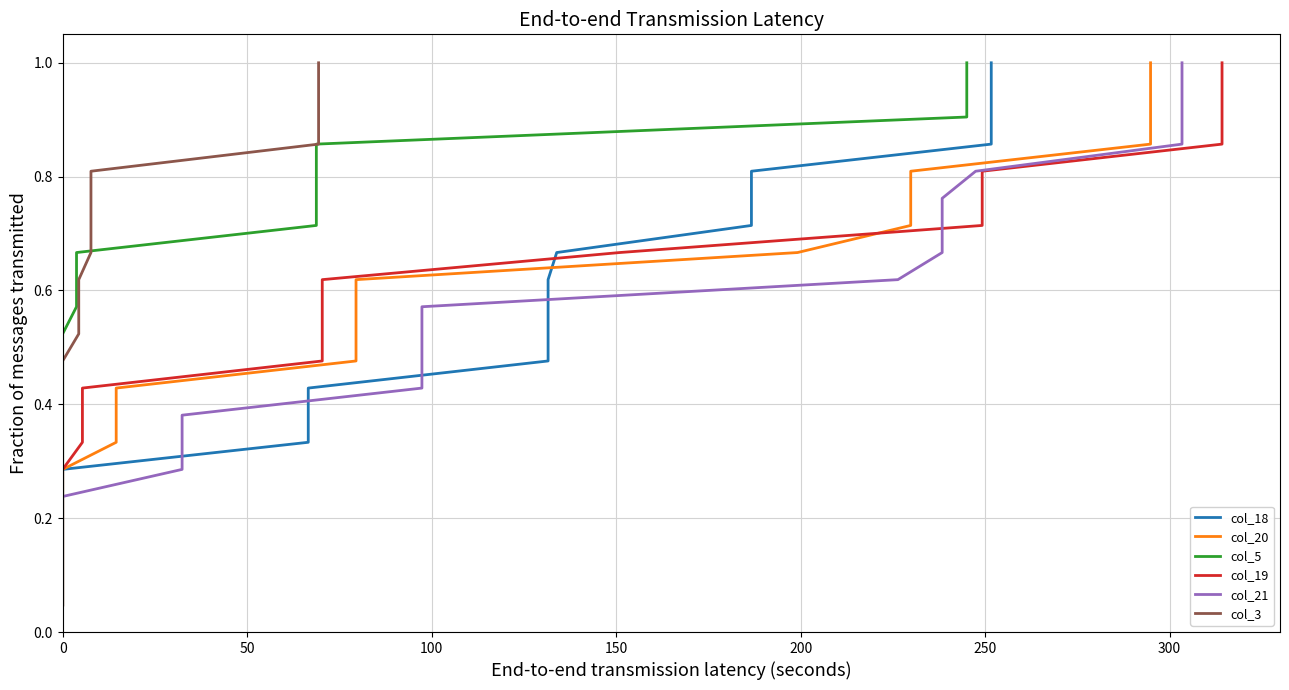

List the series in order of their peak value, lowest first.

col_18, col_20, col_5, col_19, col_21, col_3